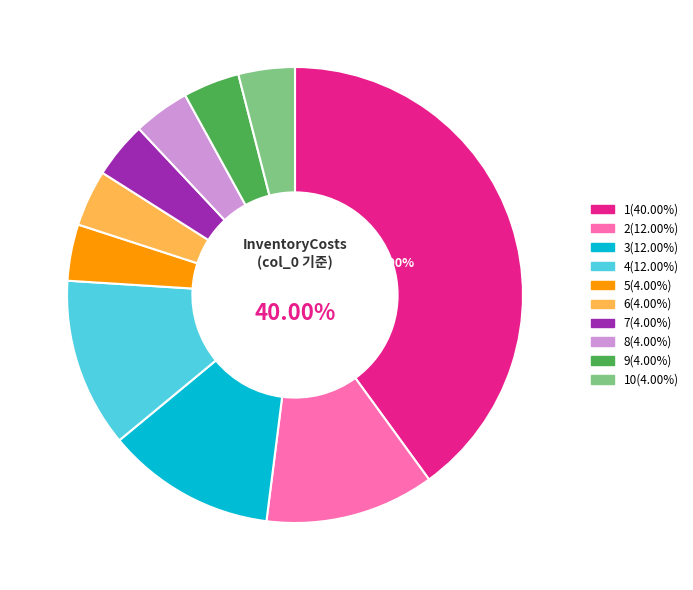

To the nearest percent, what is the combined percentage of 5 and 8?

8%